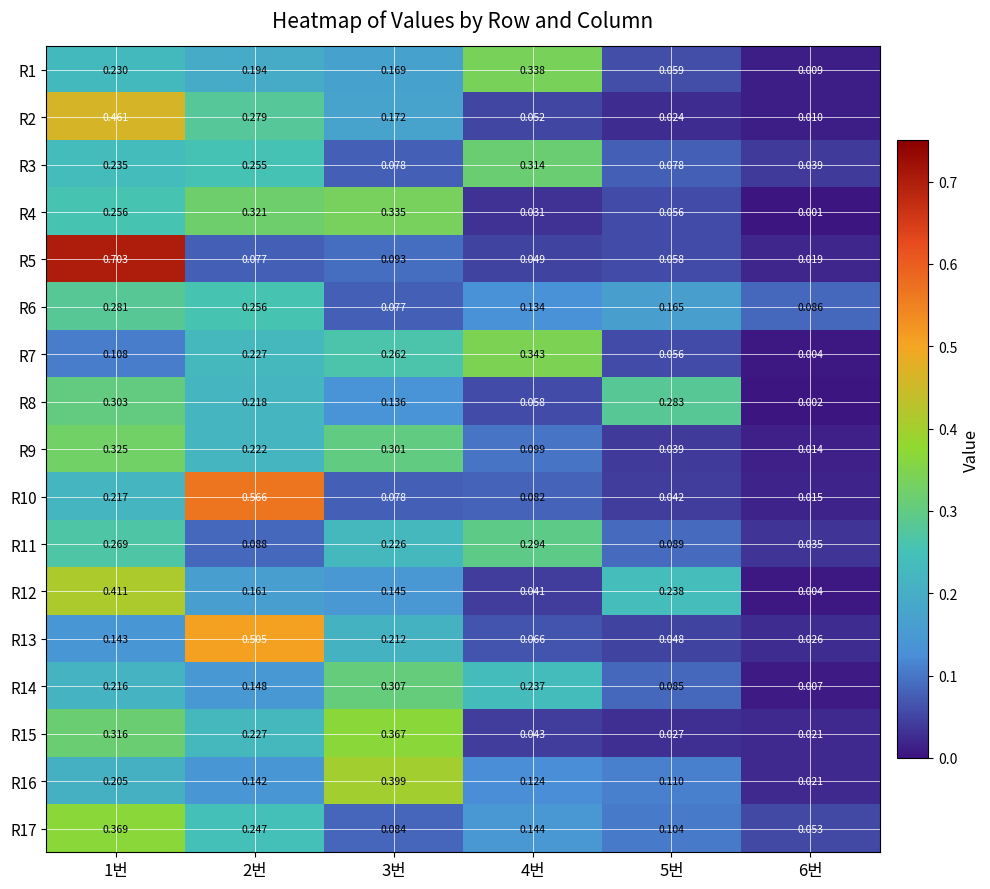

Is the value of R6 at 1번 greater than the value of R1 at 3번?

Yes